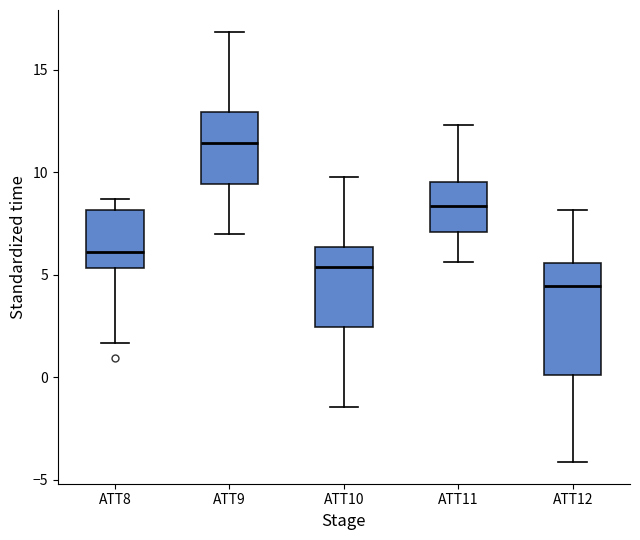

Reading left to right, transcribe this box plot: for each box, give where its median line is, the range the box spans, and where its two whiskers end, as read against the y-axis. The values are not printed on the chart, so give them approximately, as read against the axis.

ATT8: median 6.0, box 5.5 to 8.0, whiskers 1.5 to 8.5
ATT9: median 11.5, box 9.5 to 13.0, whiskers 7.0 to 17.0
ATT10: median 5.5, box 2.5 to 6.5, whiskers -1.5 to 10.0
ATT11: median 8.5, box 7.0 to 9.5, whiskers 5.5 to 12.5
ATT12: median 4.5, box 0.0 to 5.5, whiskers -4.0 to 8.0